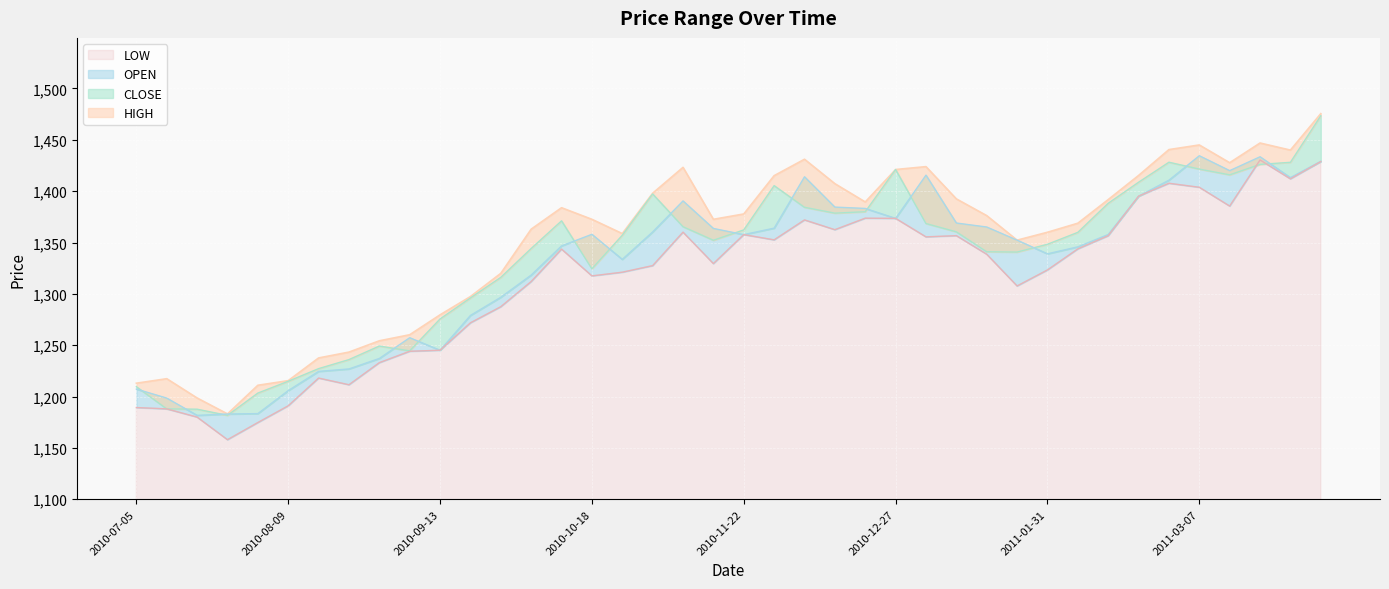

What is the sum of the OPEN values at 2010-12-20 and 2011-02-21?

2778.3